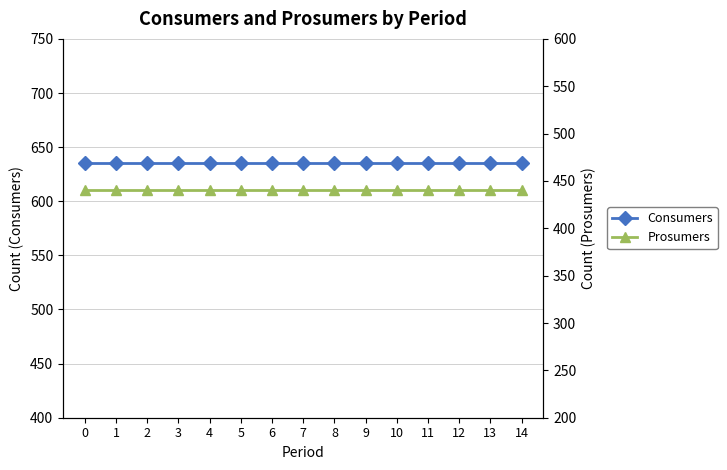

Count the number of data series in this chart.

2